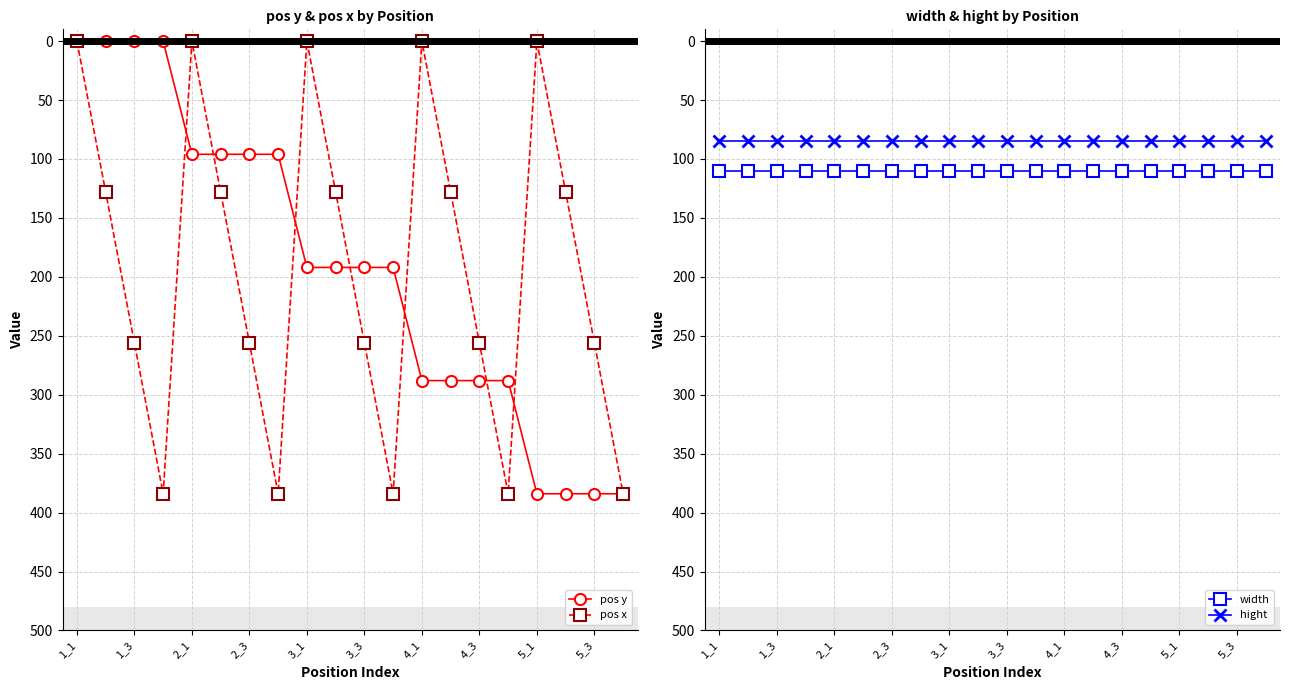

How many interior local peaks does the pos x series have?

4